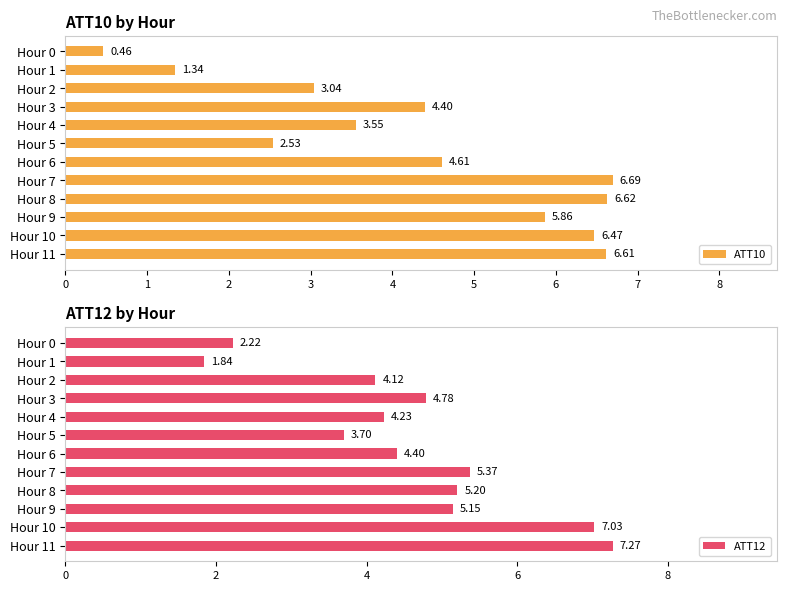

List the series in order of their peak value, highest first.

ATT12, ATT10